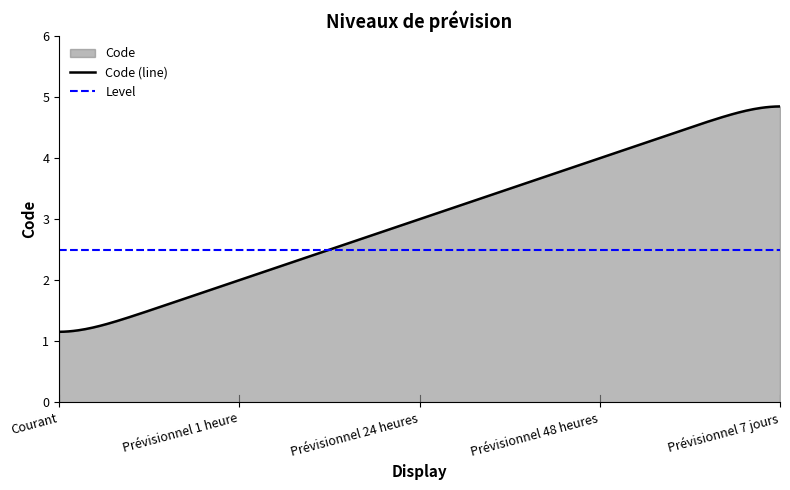

Which series has the widest spread of values?

Code (line)